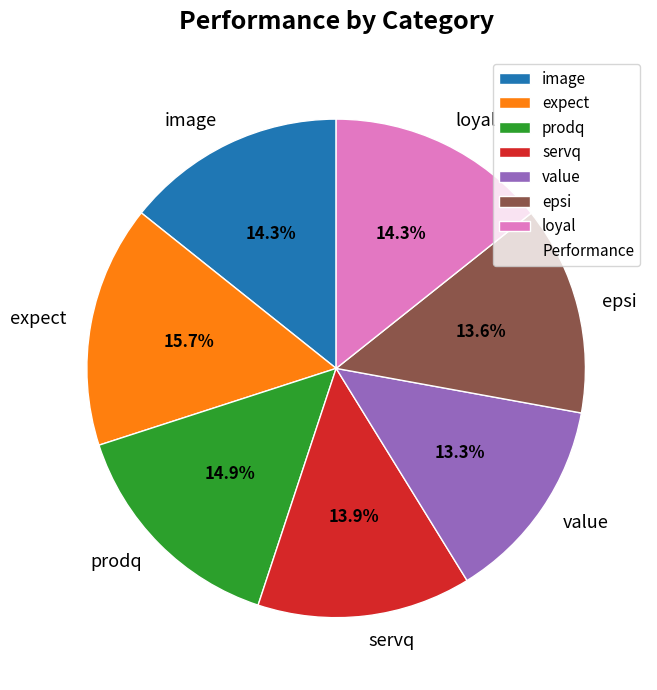

To the nearest percent, what percentage of the pie is epsi?

14%